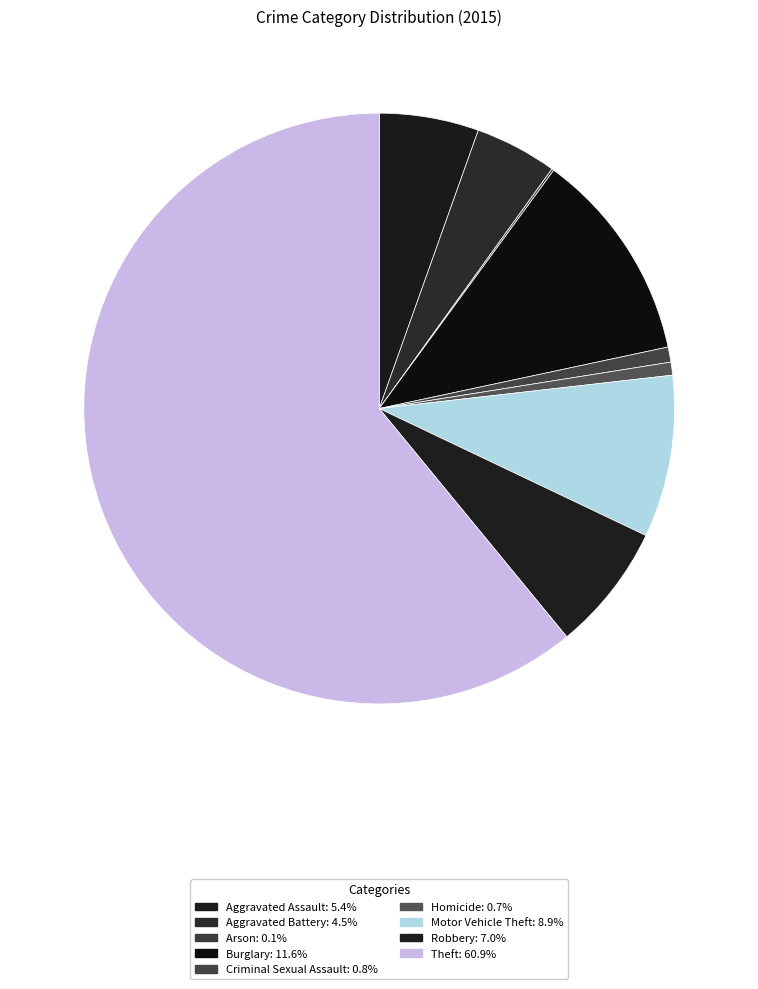

How many segments does this pie chart have?

9